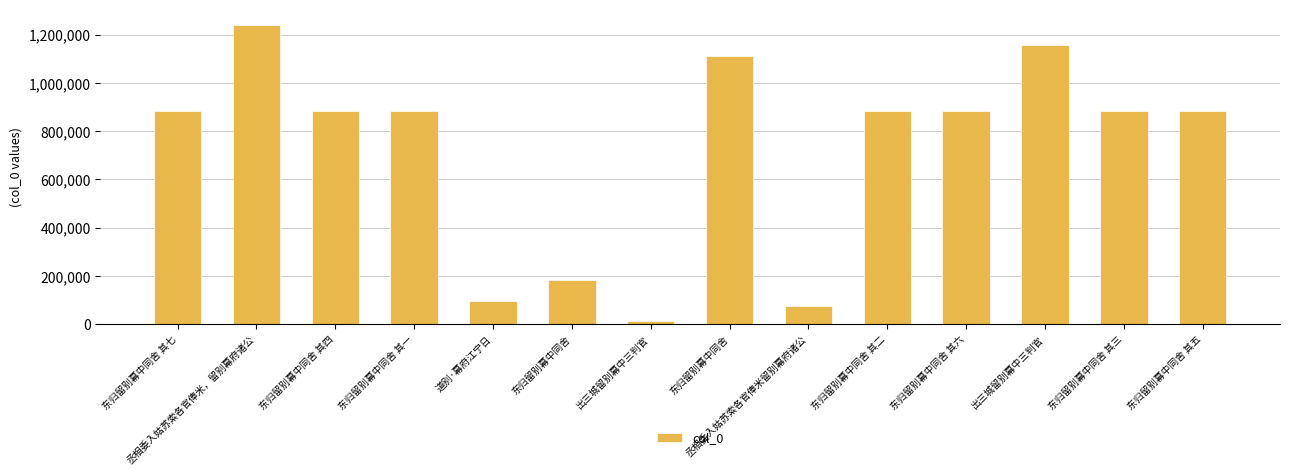

Is it true that the value at 丞相委入姑苏索各官俸米留别幕府诸公 is 73202?

True